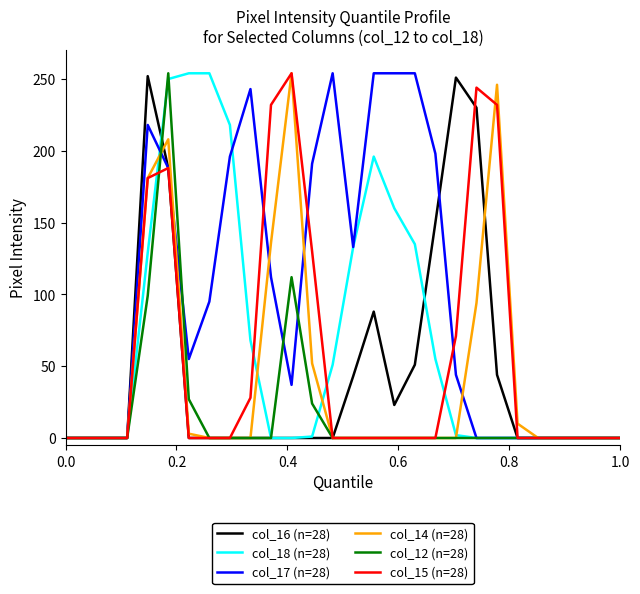

What are all the series names shown in the legend?

col_16 (n=28), col_18 (n=28), col_17 (n=28), col_14 (n=28), col_12 (n=28), col_15 (n=28)